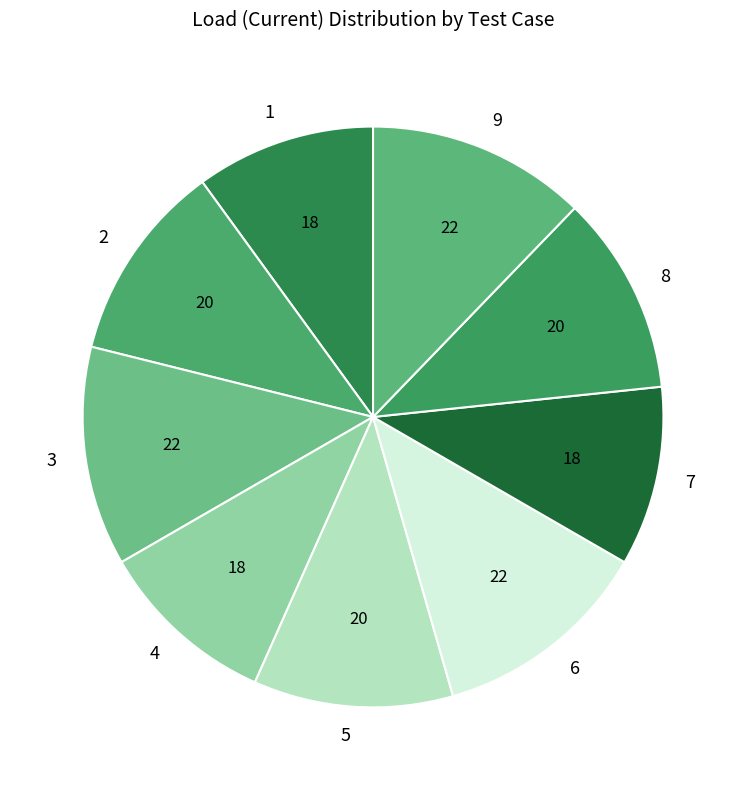

Is the sum of 4 and 2 greater than half?

No